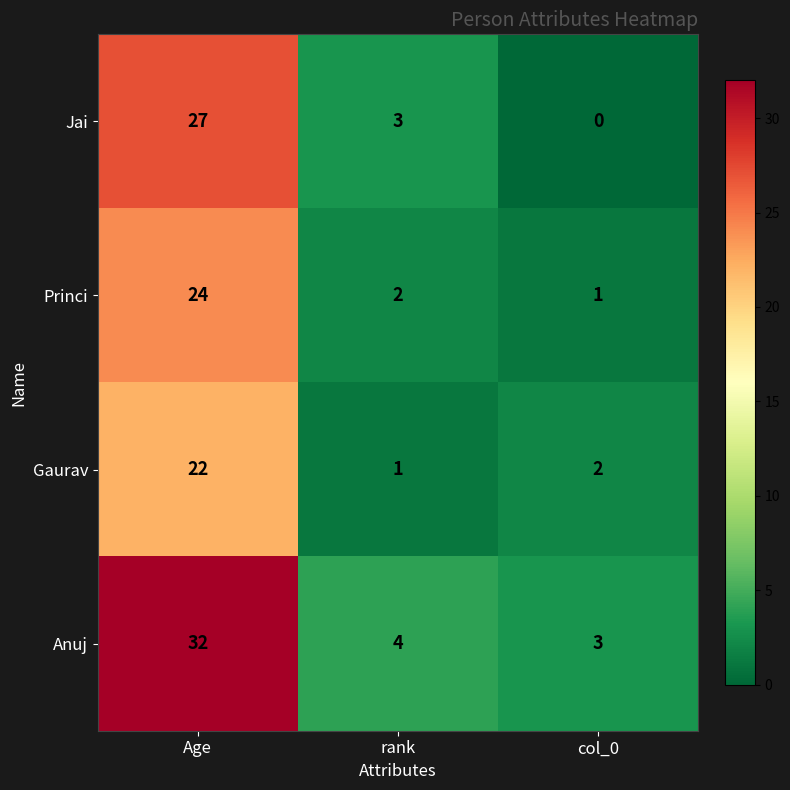

Rank the series by their maximum value, from highest to lowest.

Anuj, Jai, Princi, Gaurav